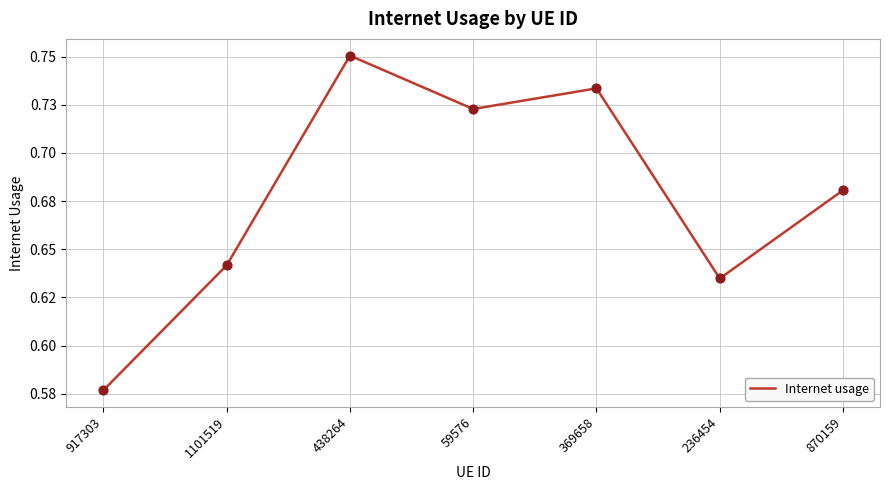

What is the change in value from 1101519 to 438264?

+0.1